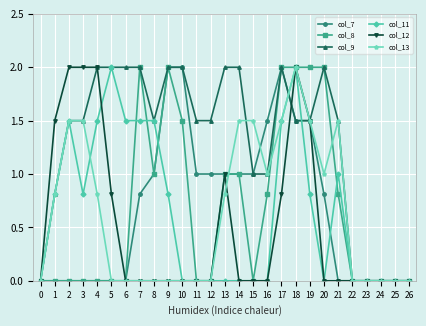

At which category is the sum across all series the highest?

18